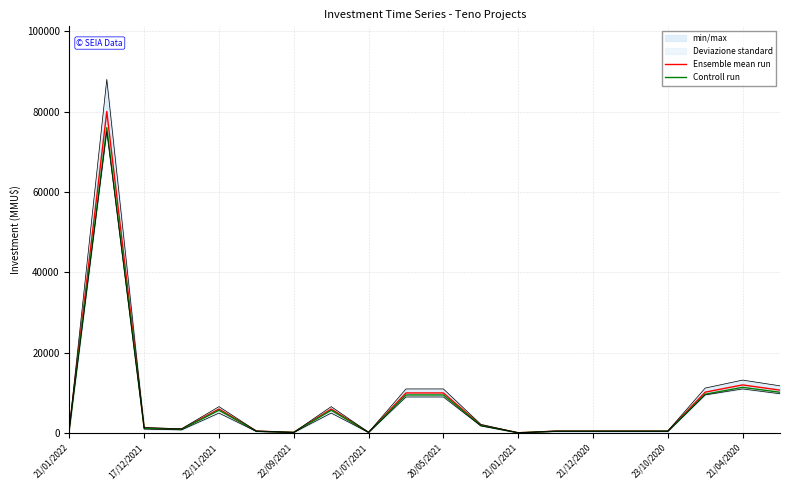

True or false: Controll run and Ensemble mean run intersect in this chart.

False